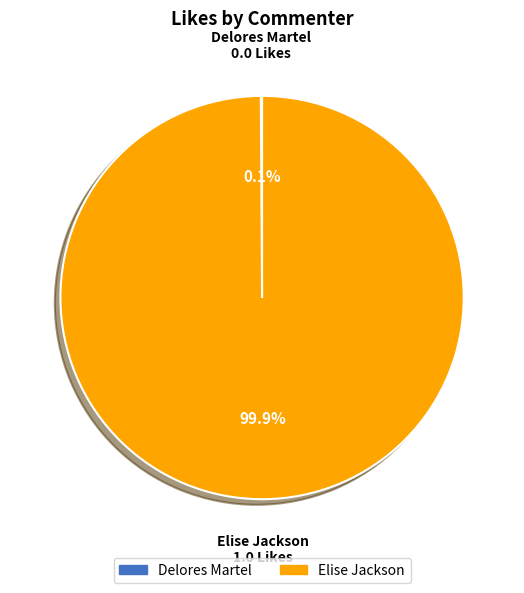

To the nearest percent, what percentage of the pie is Elise Jackson?

100%